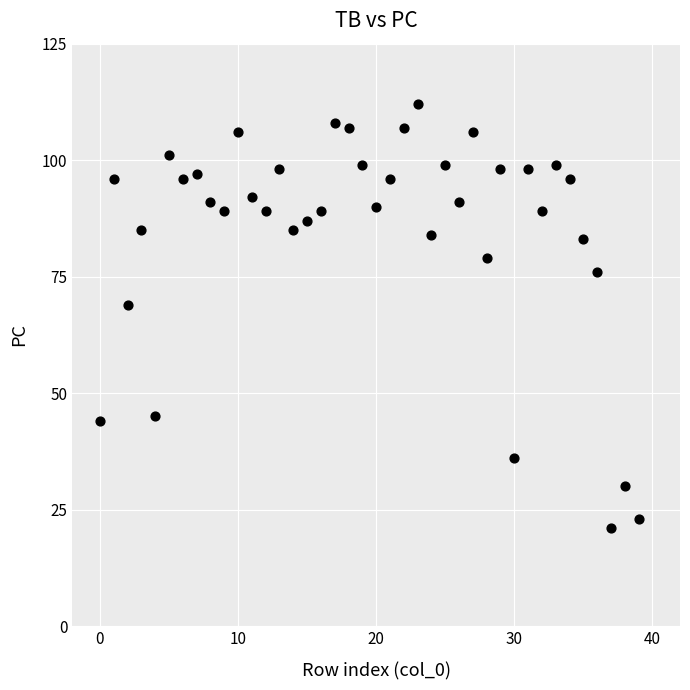

What is the range of Y values (max minus min)?

91